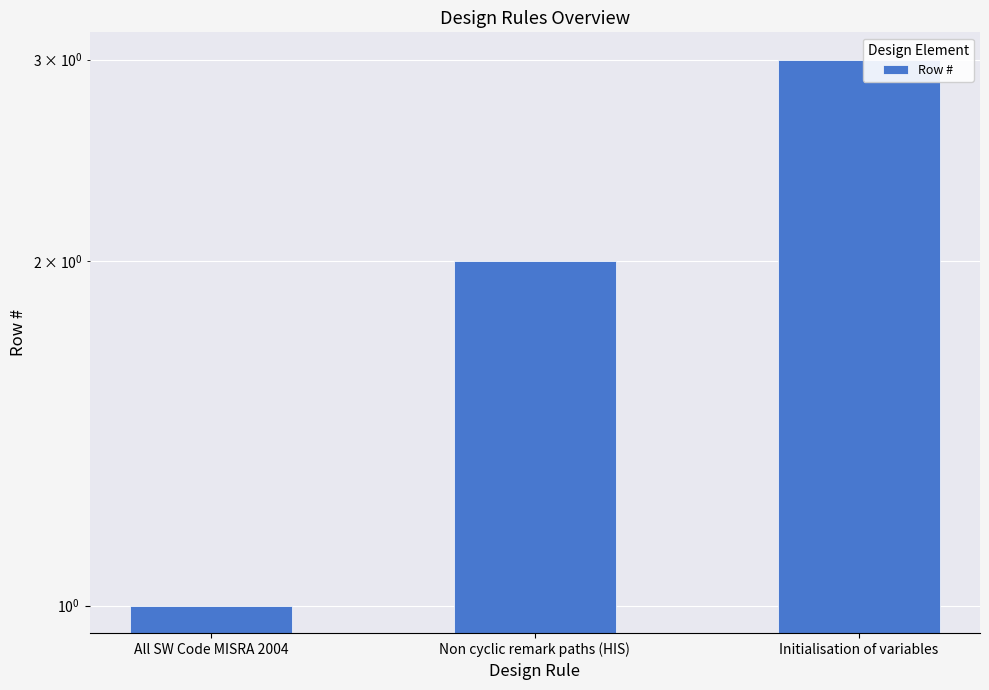

List the labels in order of value, largest first.

Initialisation of variables, Non cyclic remark paths (HIS), All SW Code MISRA 2004